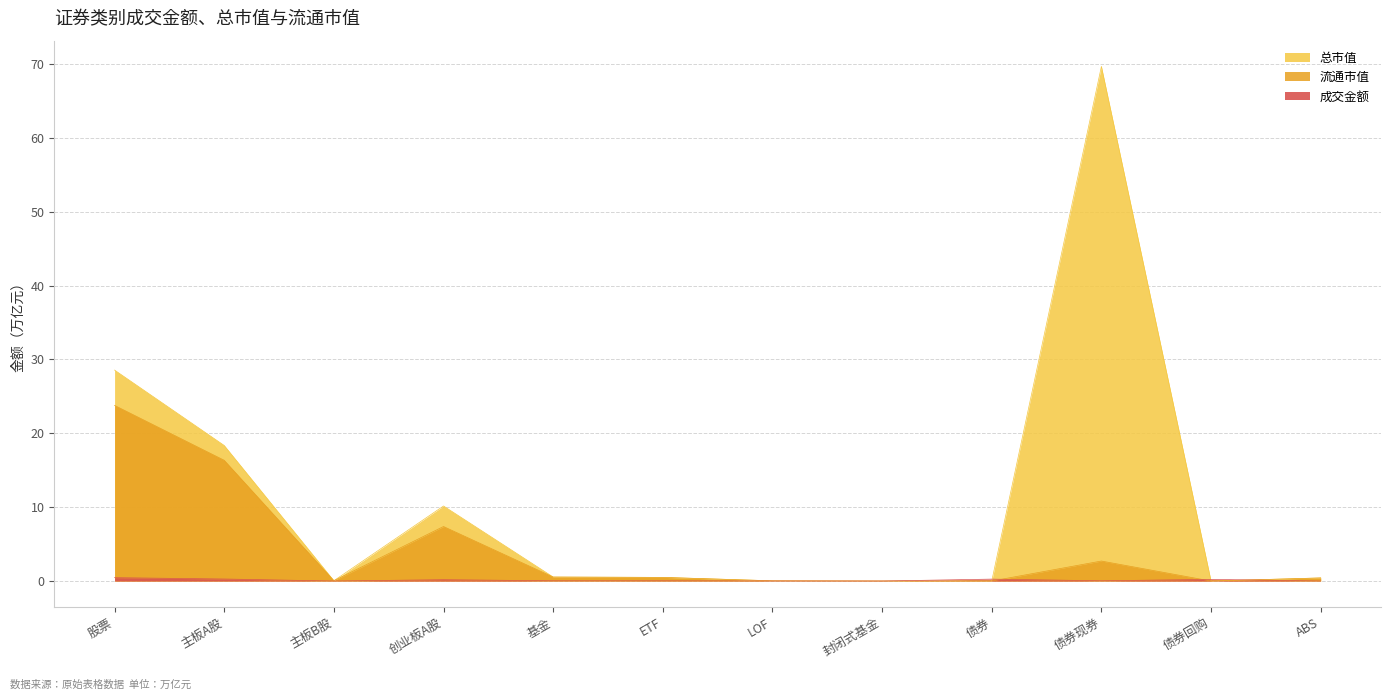

Reading left to right, list all the values displayed in this chart.

成交金额: 0.5	0.3	0.0	0.2	0.0	0.0	0.0	0.0	0.3	0.0	0.2	0.0
总市值: 28.6	18.3	0.0	10.2	0.5	0.5	0.0	0.0	0.0	69.7	0.0	0.4
流通市值: 23.8	16.3	0.0	7.4	0.5	0.5	0.0	0.0	0.0	2.7	0.0	0.4